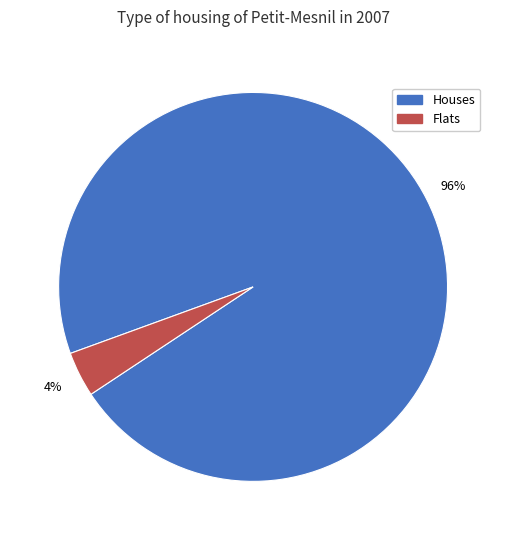

True or false: Houses accounts for 82% of the total.

False